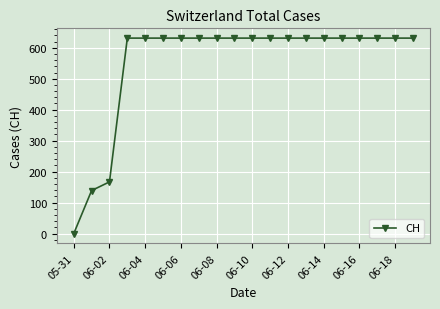

What is the sum of all values?

11033